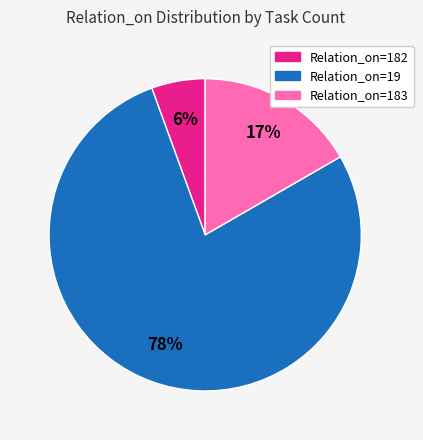

Is there a majority slice in this chart?

Yes